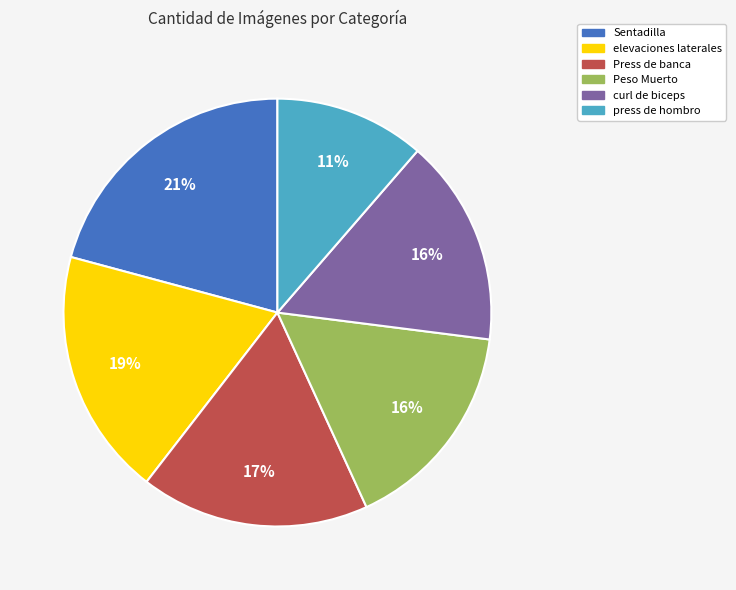

To the nearest percent, what is the combined percentage of Press de banca and elevaciones laterales?

36%